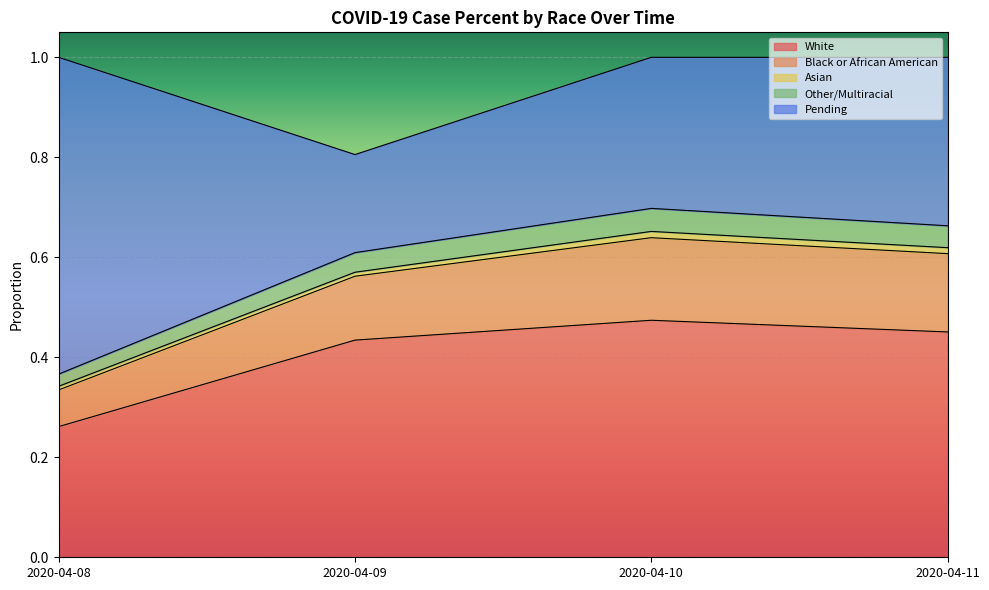

The value of White at 2020-04-11 is 0.1. True or false?

False